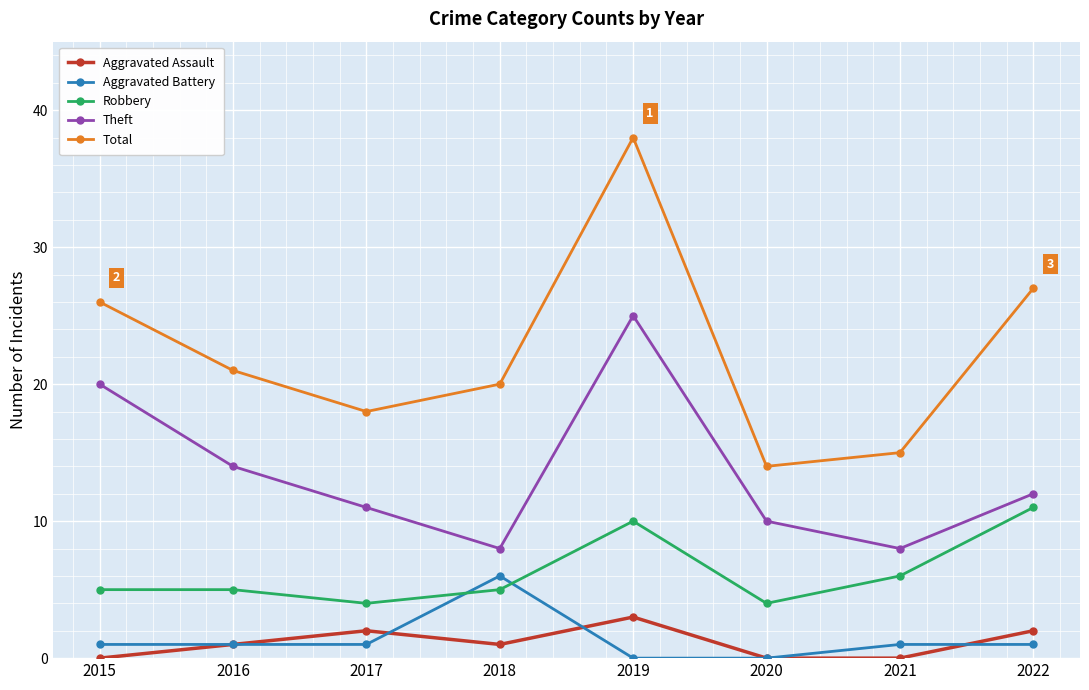

At how many categories does at least one series exceed 0?

8